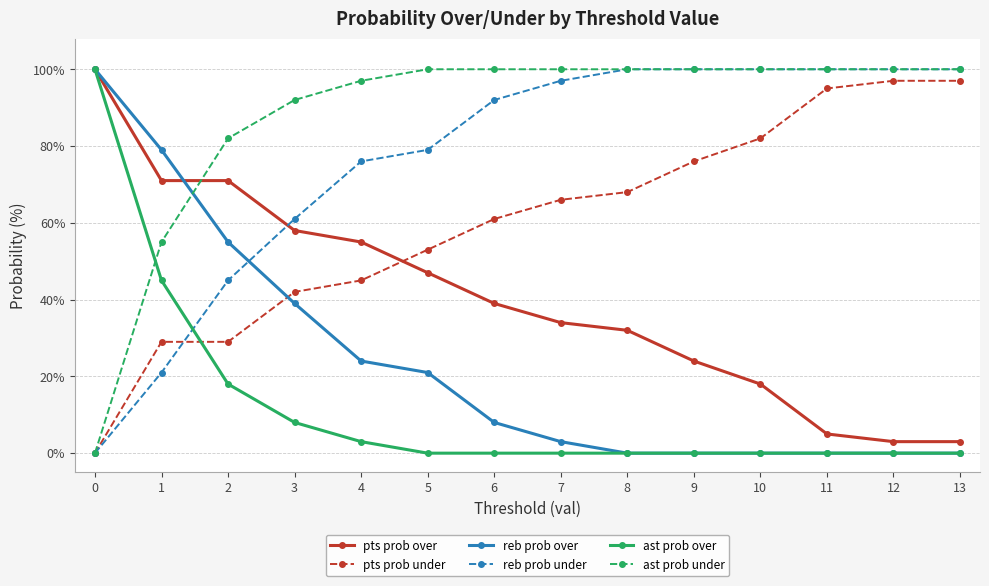

What is the maximum value for pts prob over?

100